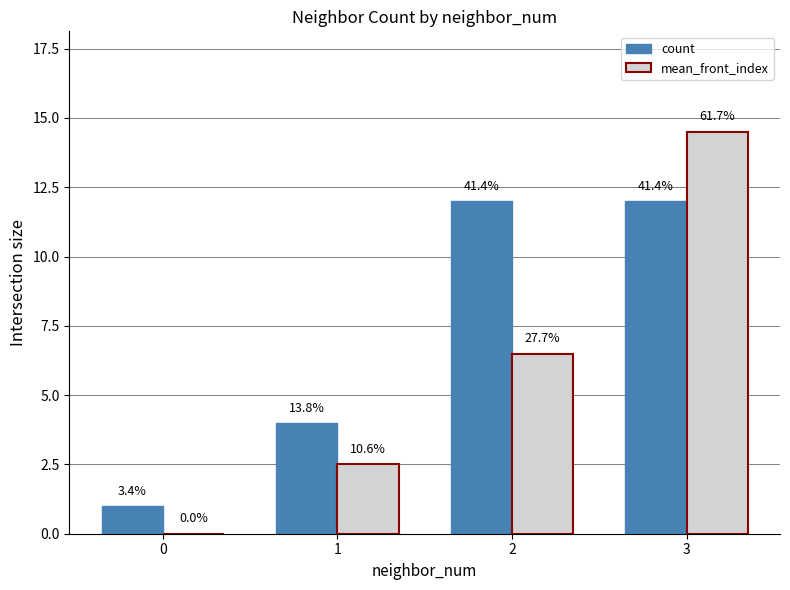

What is the total value across all series at 0?

1.0